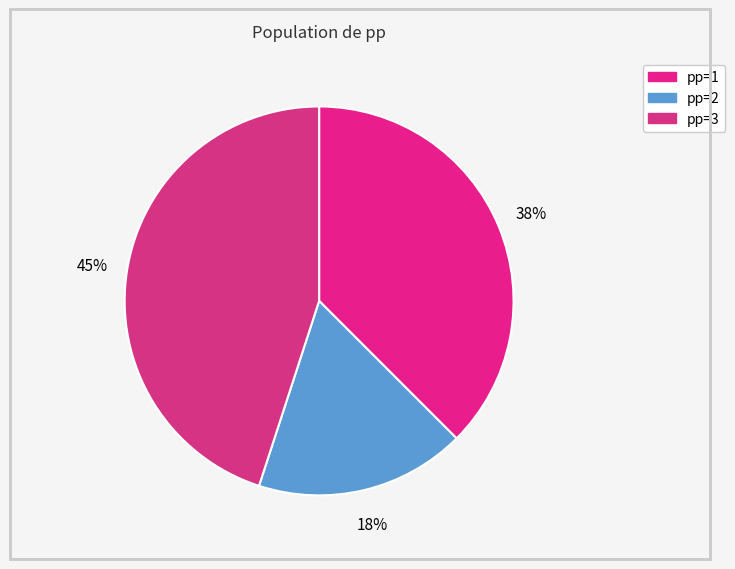

To the nearest percent, what is the difference between the largest and smallest slice percentages?

27%